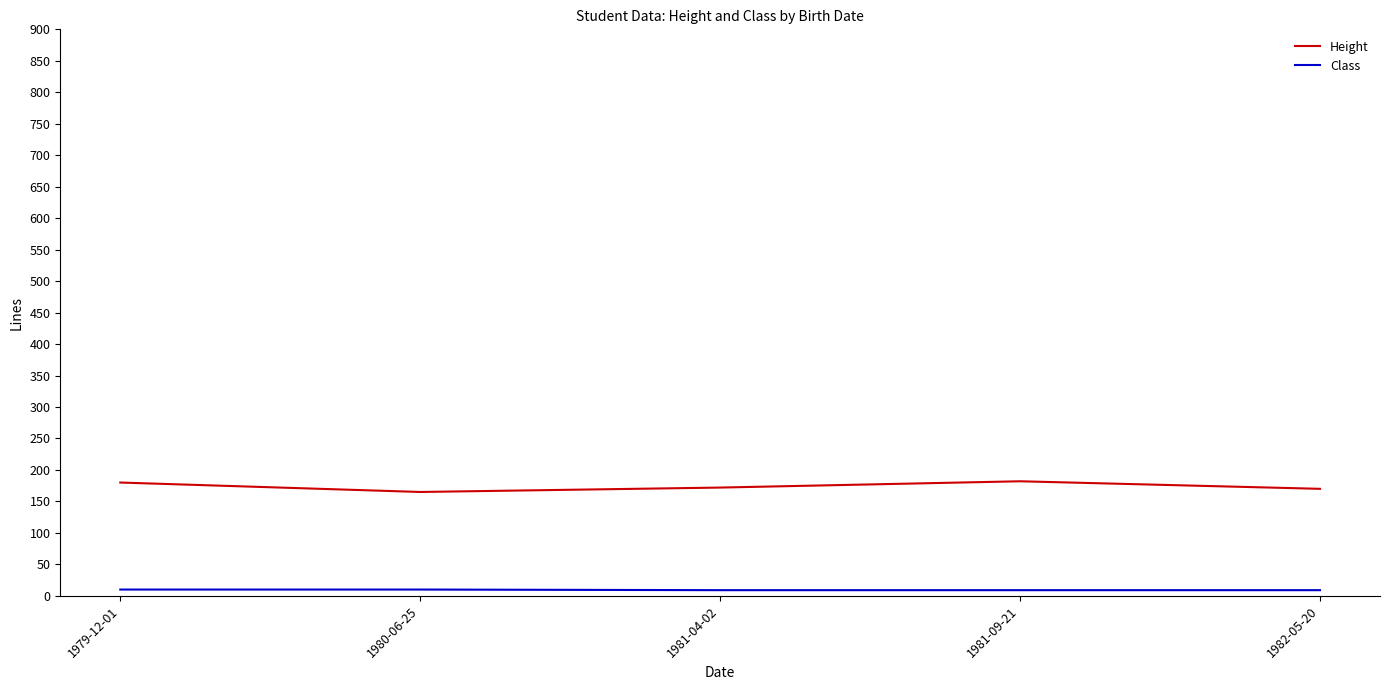

The Class series shows 9 at 1982-05-20. True or false?

True